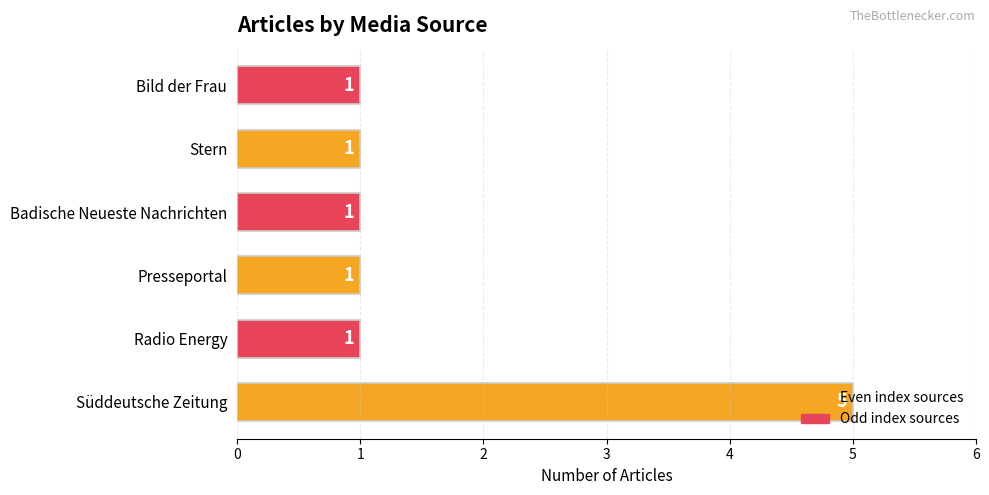

Which label corresponds to the largest value in the chart?

Süddeutsche Zeitung